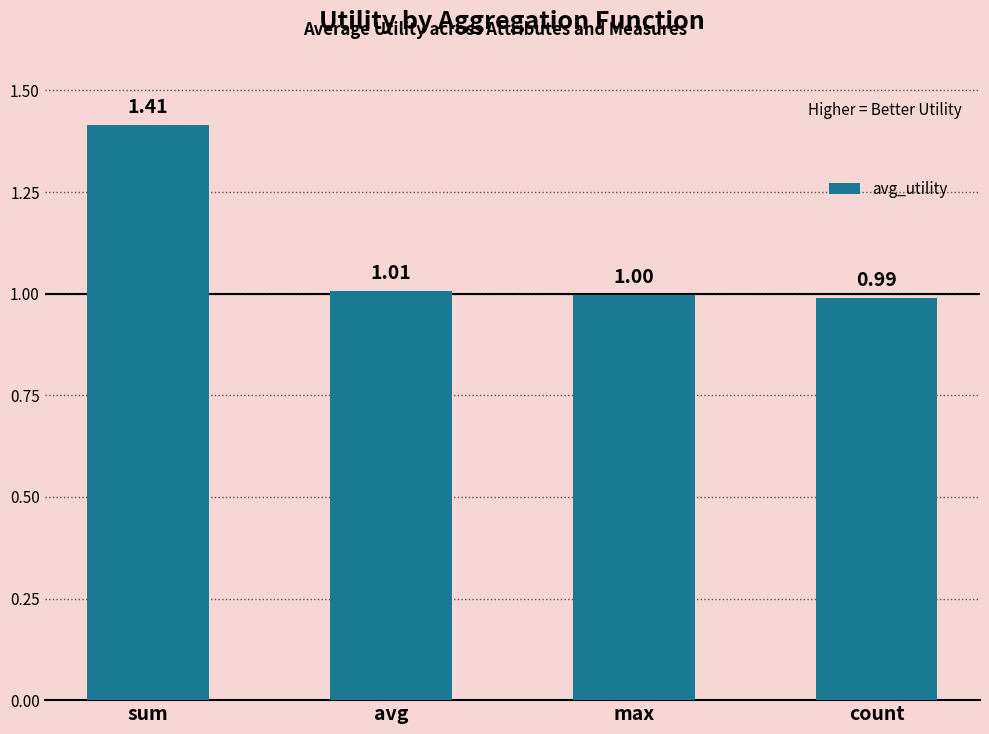

Where is the data nearest to the value 1?

max